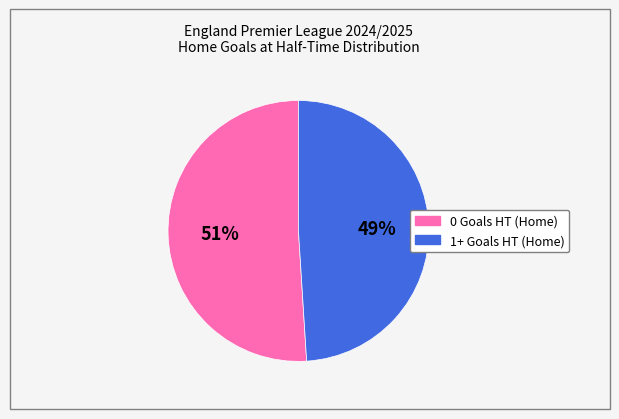

To the nearest percent, what portion does 1+ Goals HT (Home) represent?

49%